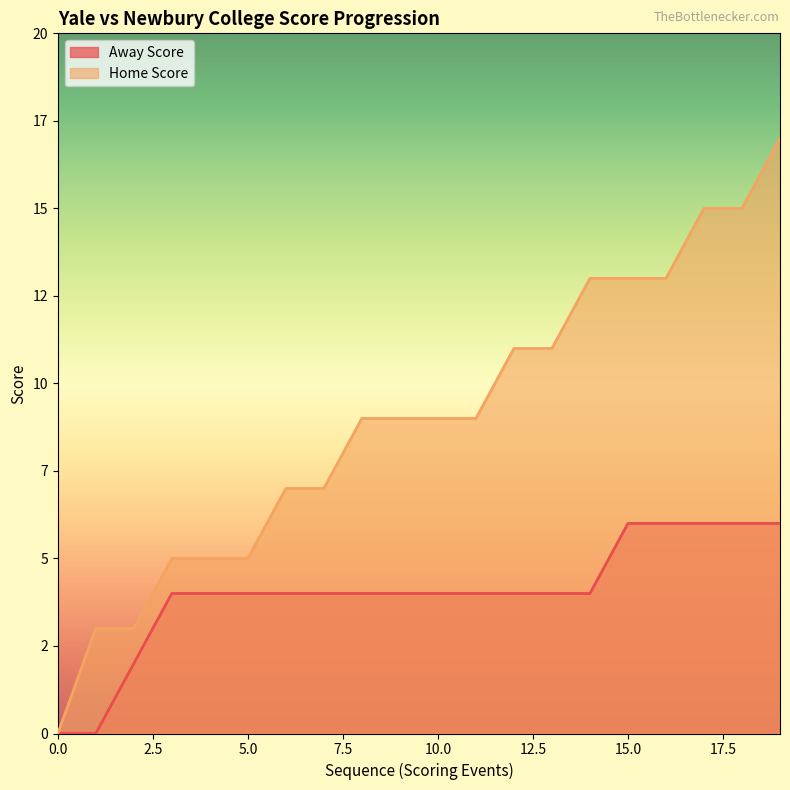

What is the average value of the Away Score series?

4